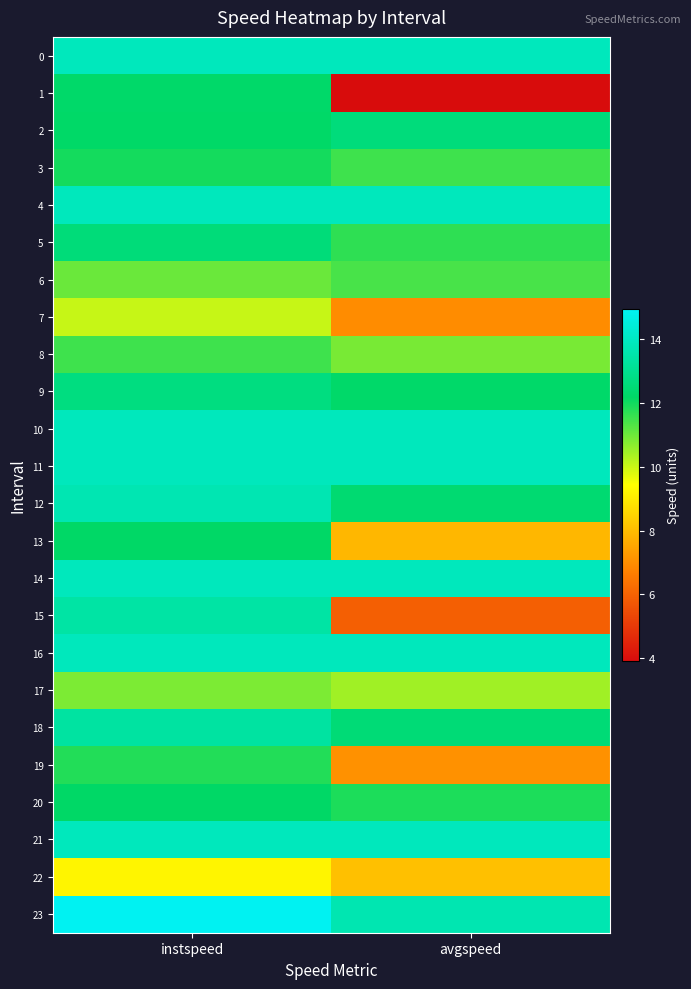

Reading left to right, list all the values displayed in this chart.

0: instspeed=13.9	avgspeed=13.9
1: instspeed=12.2	avgspeed=3.9
2: instspeed=12.2	avgspeed=12.6
3: instspeed=12.0	avgspeed=11.5
4: instspeed=13.9	avgspeed=13.9
5: instspeed=12.6	avgspeed=11.7
6: instspeed=11.0	avgspeed=11.4
7: instspeed=10.0	avgspeed=7.0
8: instspeed=11.5	avgspeed=10.9
9: instspeed=12.7	avgspeed=12.2
10: instspeed=13.9	avgspeed=13.9
11: instspeed=13.9	avgspeed=13.9
12: instspeed=13.7	avgspeed=12.4
13: instspeed=12.2	avgspeed=7.9
14: instspeed=13.9	avgspeed=13.9
15: instspeed=13.4	avgspeed=5.9
16: instspeed=13.9	avgspeed=13.9
17: instspeed=10.8	avgspeed=10.5
18: instspeed=13.3	avgspeed=12.5
19: instspeed=11.8	avgspeed=7.1
20: instspeed=12.2	avgspeed=11.9
21: instspeed=13.9	avgspeed=13.9
22: instspeed=9.2	avgspeed=8.1
23: instspeed=14.9	avgspeed=13.7